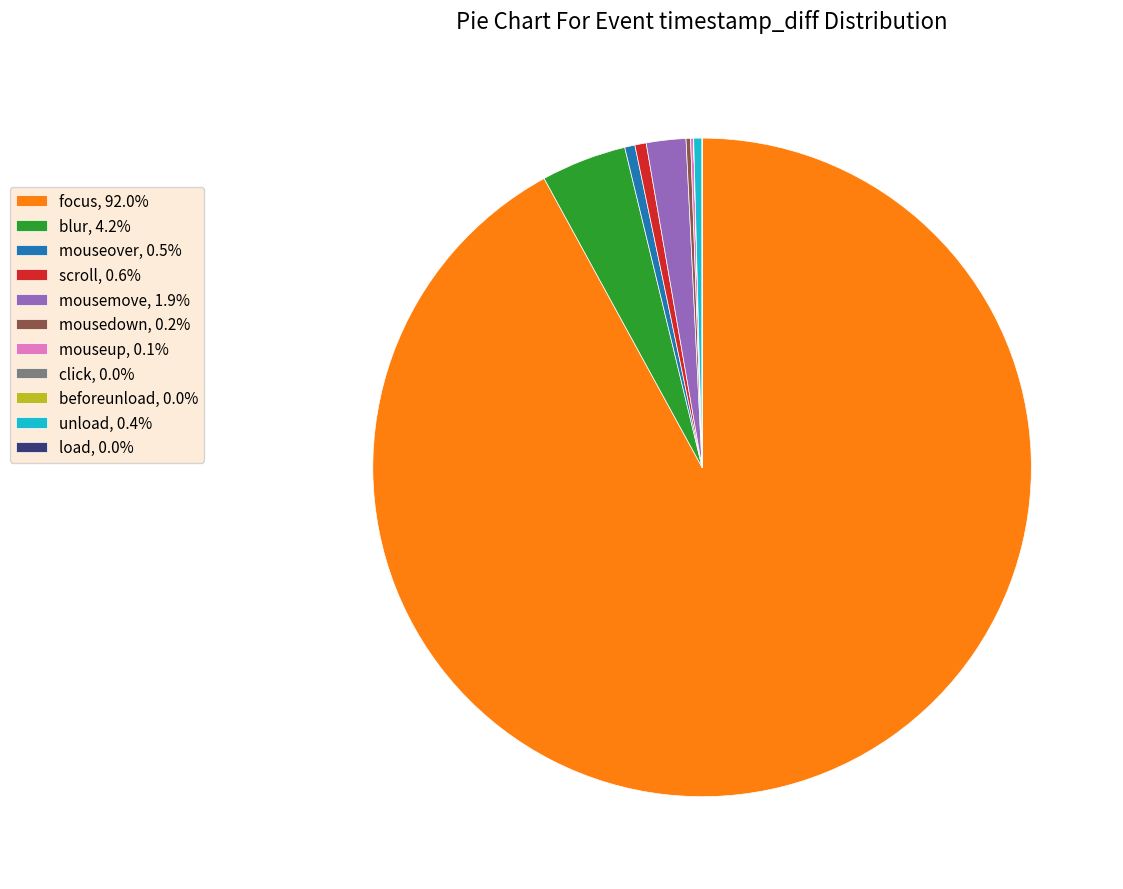

Does mousemove, 1.9% represent more than half of the total?

No